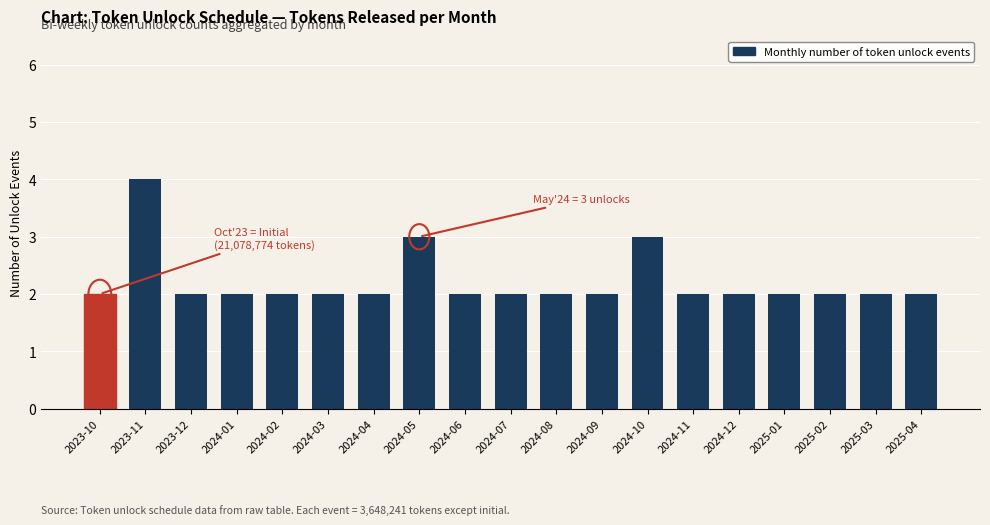

Reading left to right, extract all data points from this chart.

2	4	2	2	2	2	2	3	2	2	2	2	3	2	2	2	2	2	2